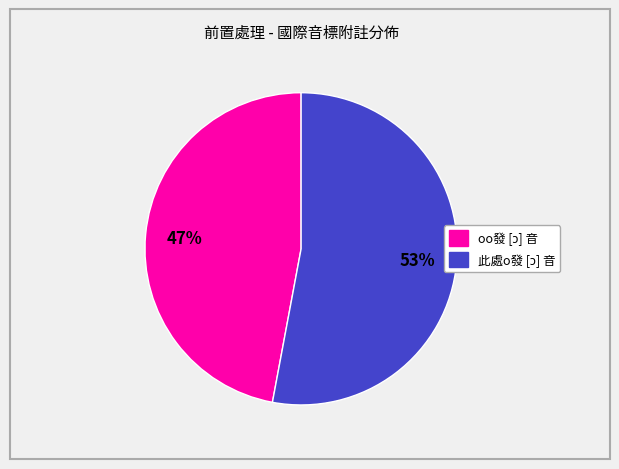

Is there a majority slice in this chart?

Yes